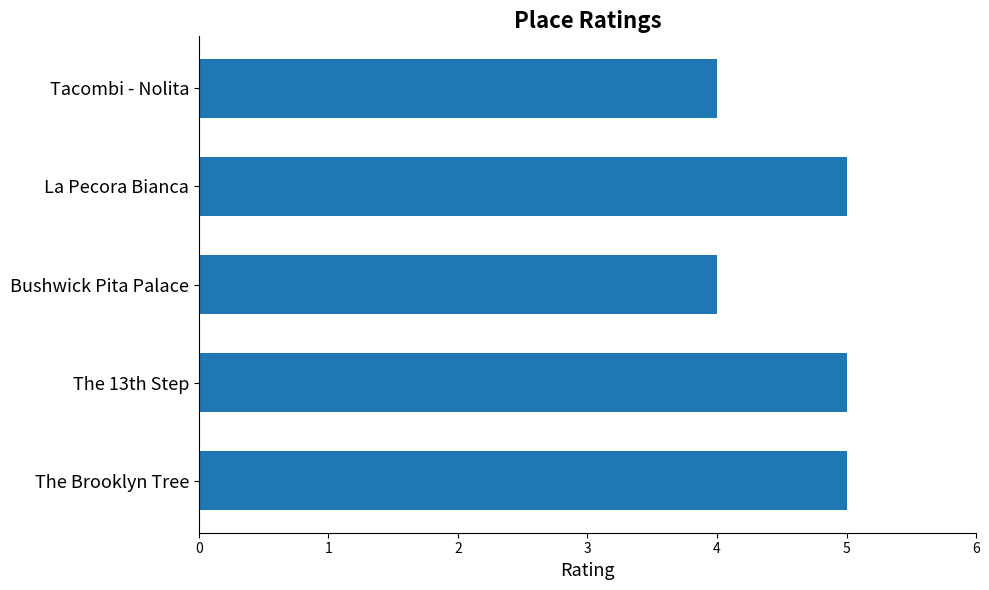

What is the ratio of the value at Bushwick Pita Palace to the value at The 13th Step?

0.8